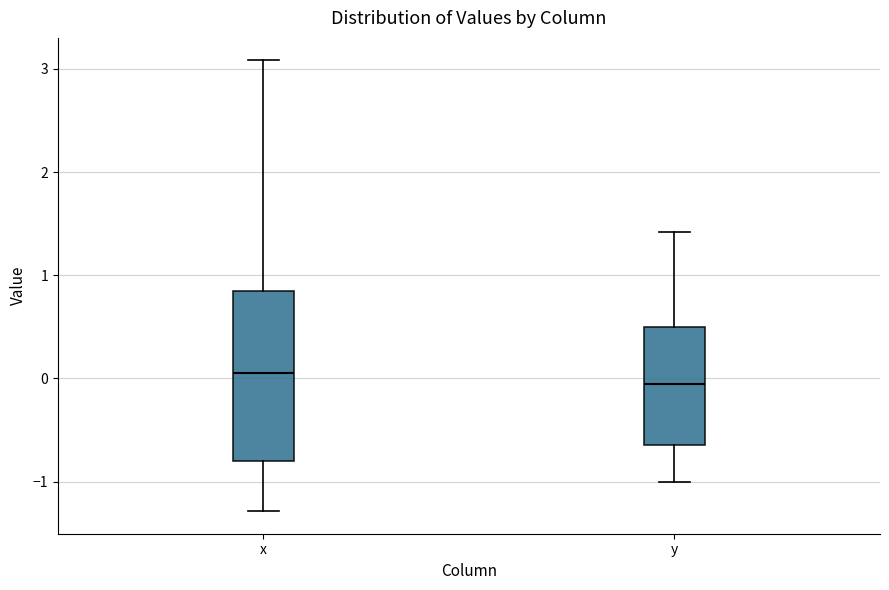

Reading left to right, read every box against the y-axis: the position of its median line, the range the box covers, and the ends of its whiskers. The values are not printed on the chart, so give them approximately, as read against the axis.

x: median 0.0, box -0.8 to 0.9, whiskers -1.3 to 3.1
y: median -0.1, box -0.6 to 0.5, whiskers -1.0 to 1.4